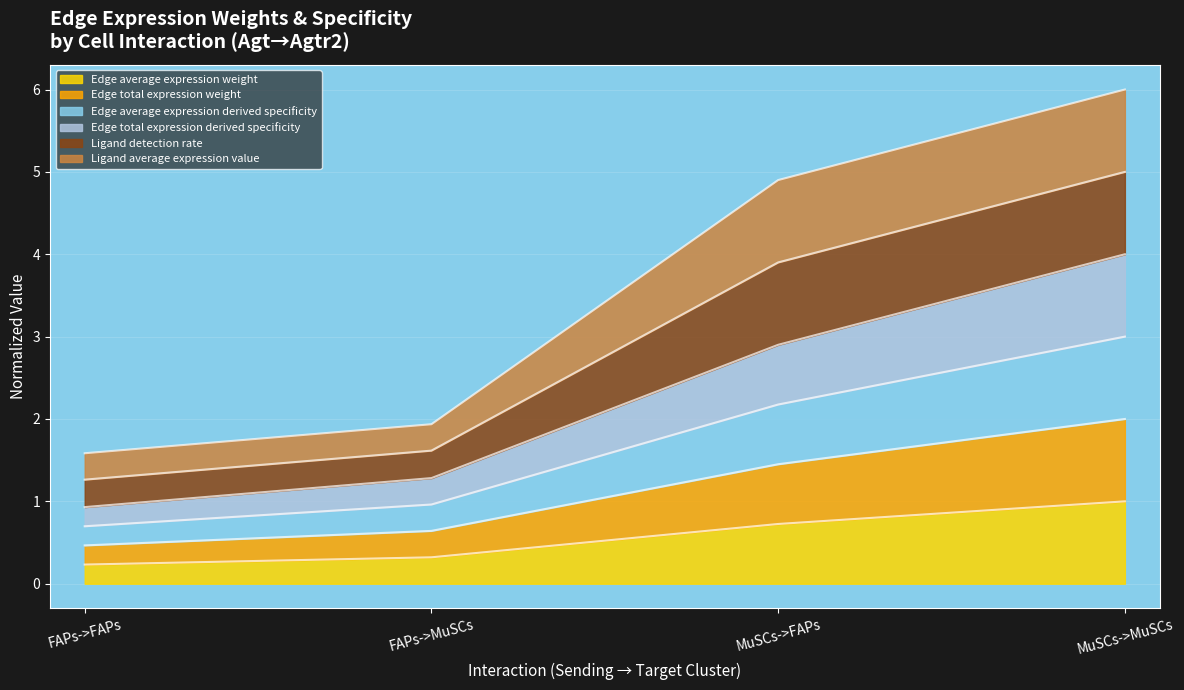

What is the sum of all Edge average expression weight values?

2.3